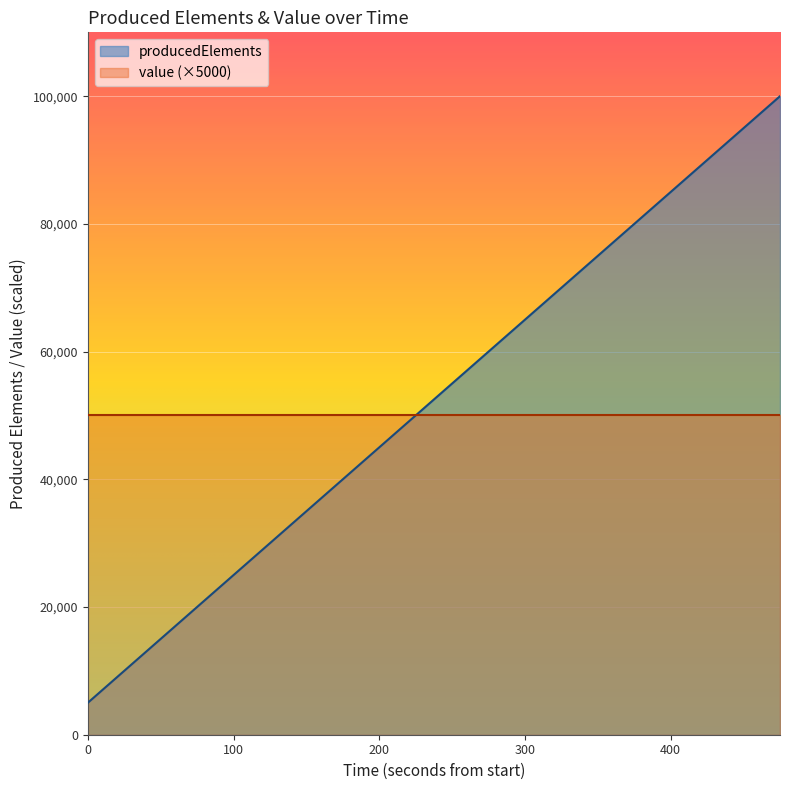

What is the difference between the maximum and minimum values?

95000